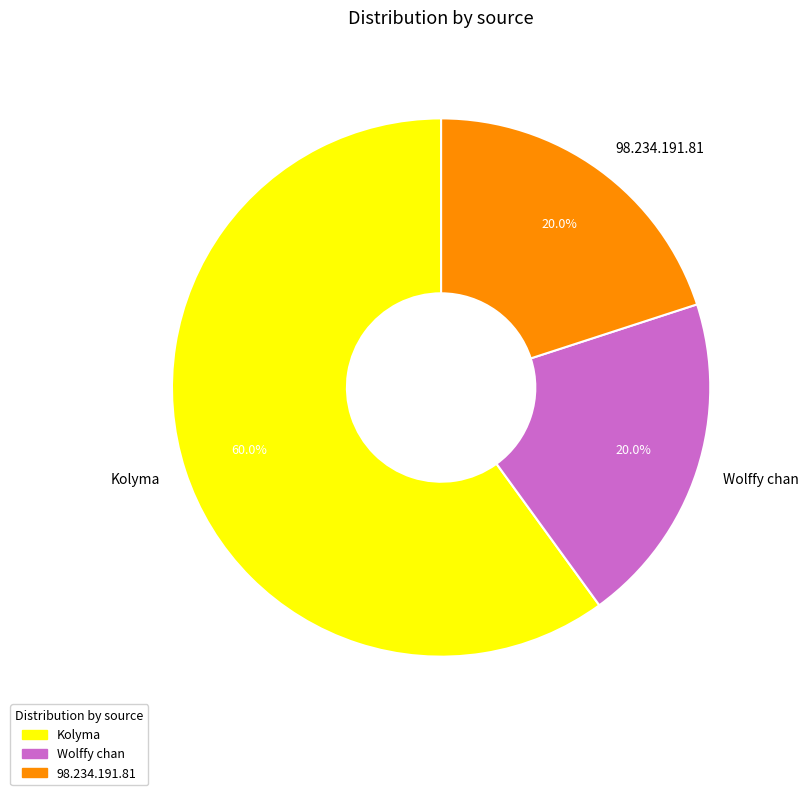

How many segments does this pie chart have?

3